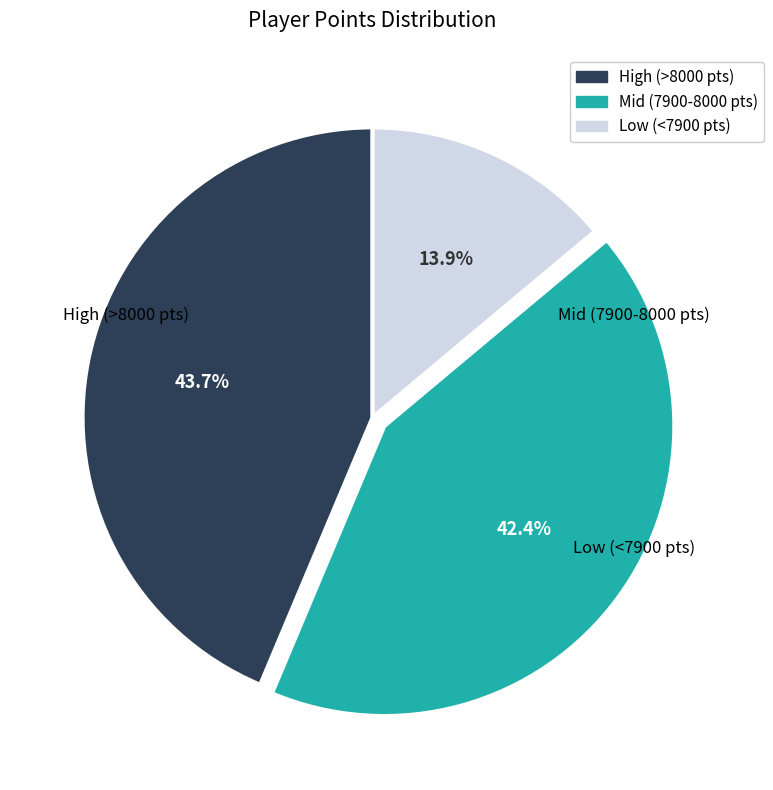

Is there any slice that represents more than half of the pie?

No